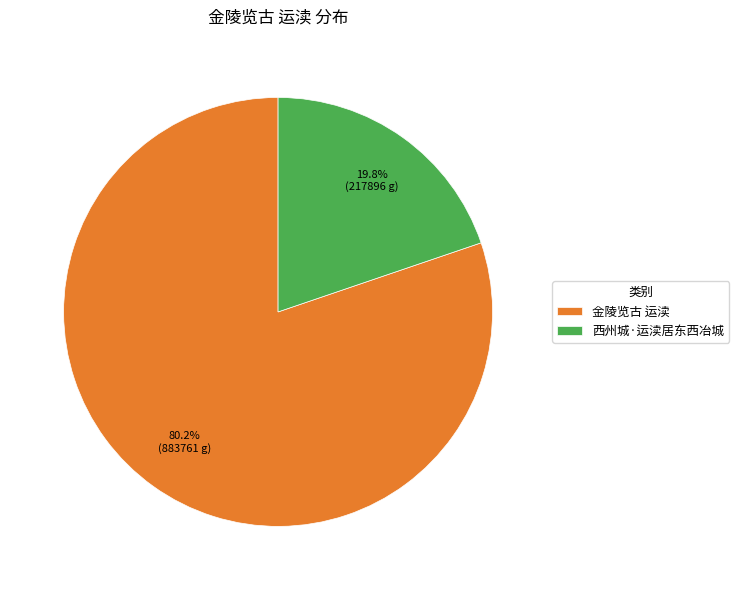

What is the ratio of the value at 金陵览古 运渎 to the value at 西州城·运渎居东西冶城?

4.1